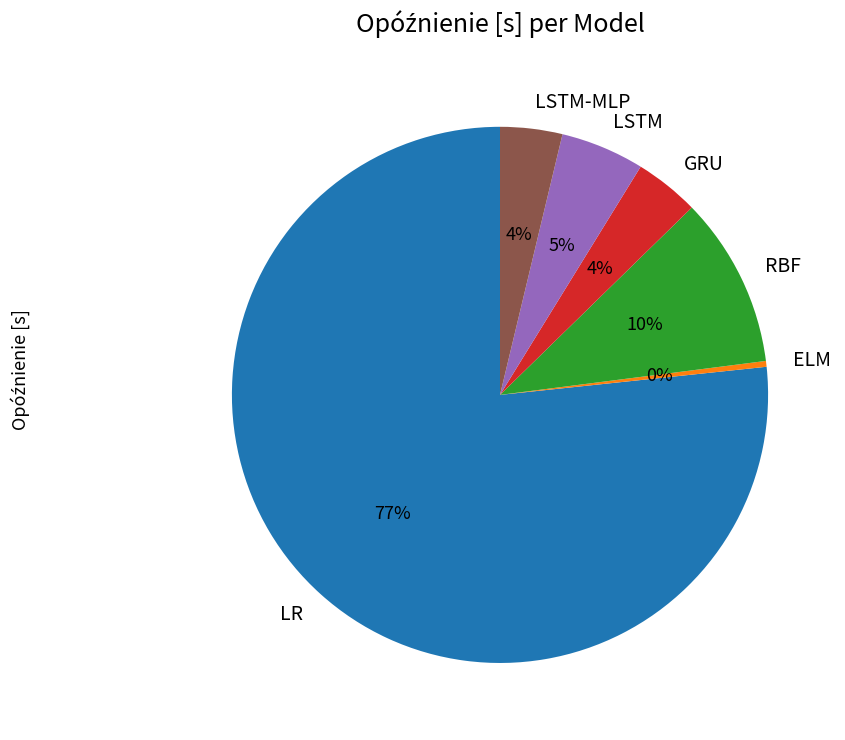

Is there any slice that represents more than half of the pie?

Yes